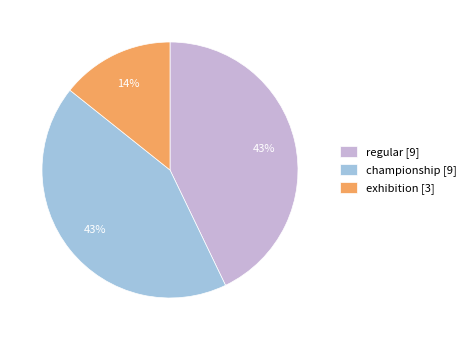

To the nearest percent, what is the difference between the largest and smallest slice percentages?

29%